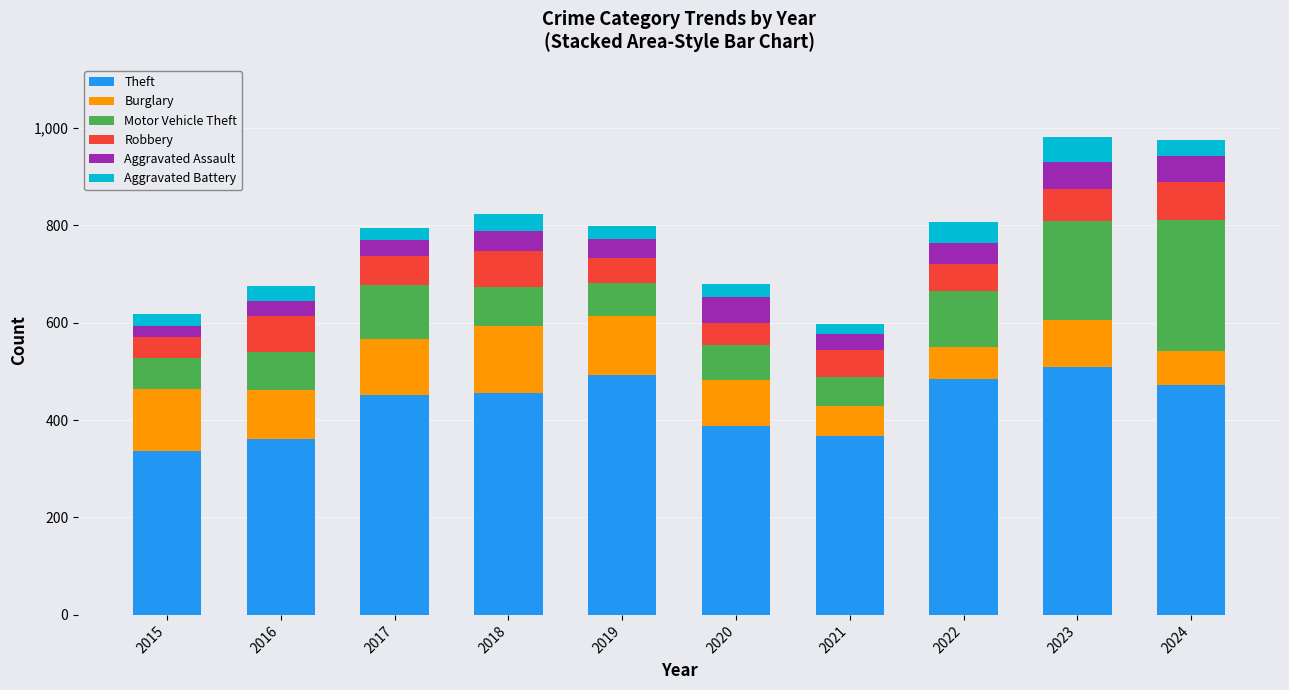

What is the minimum value for Theft?

336